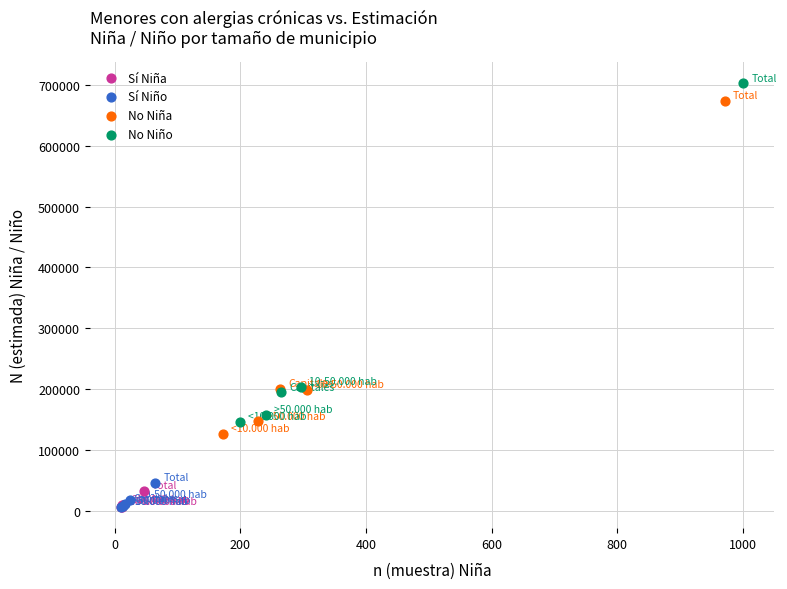

Which series has the largest Y range (max minus min)?

No Niño